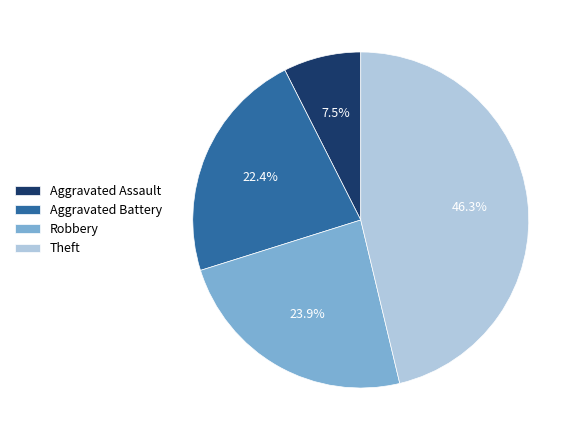

Count the number of slices in the pie.

4